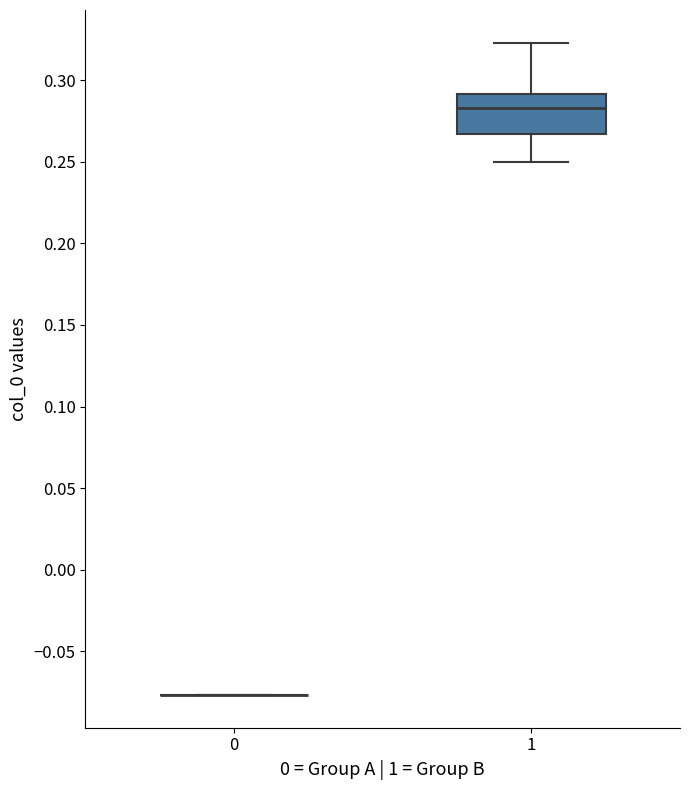

Reading left to right, transcribe this box plot: for each box, give where its median line is, the range the box spans, and where its two whiskers end, as read against the y-axis. The values are not printed on the chart, so give them approximately, as read against the axis.

0: box collapsed to a line at -0.075, whiskers -0.075 to -0.075
1: median 0.285, box 0.265 to 0.290, whiskers 0.250 to 0.325